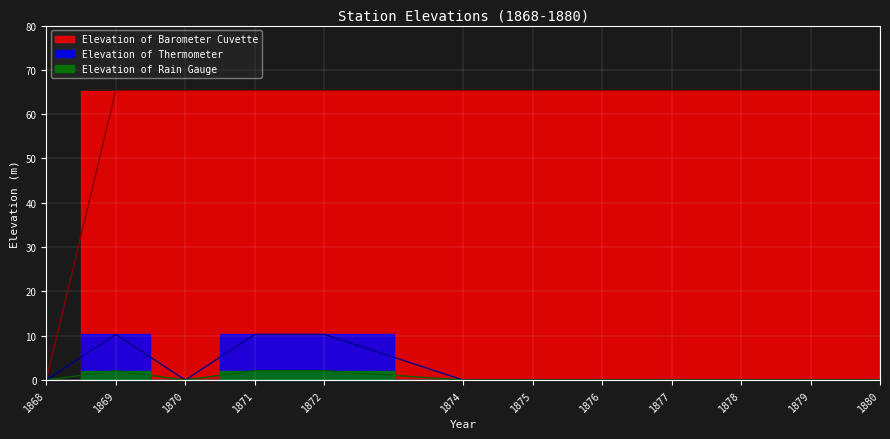

Which series changed the most between 1871 and 1878?

Elevation of Thermometer